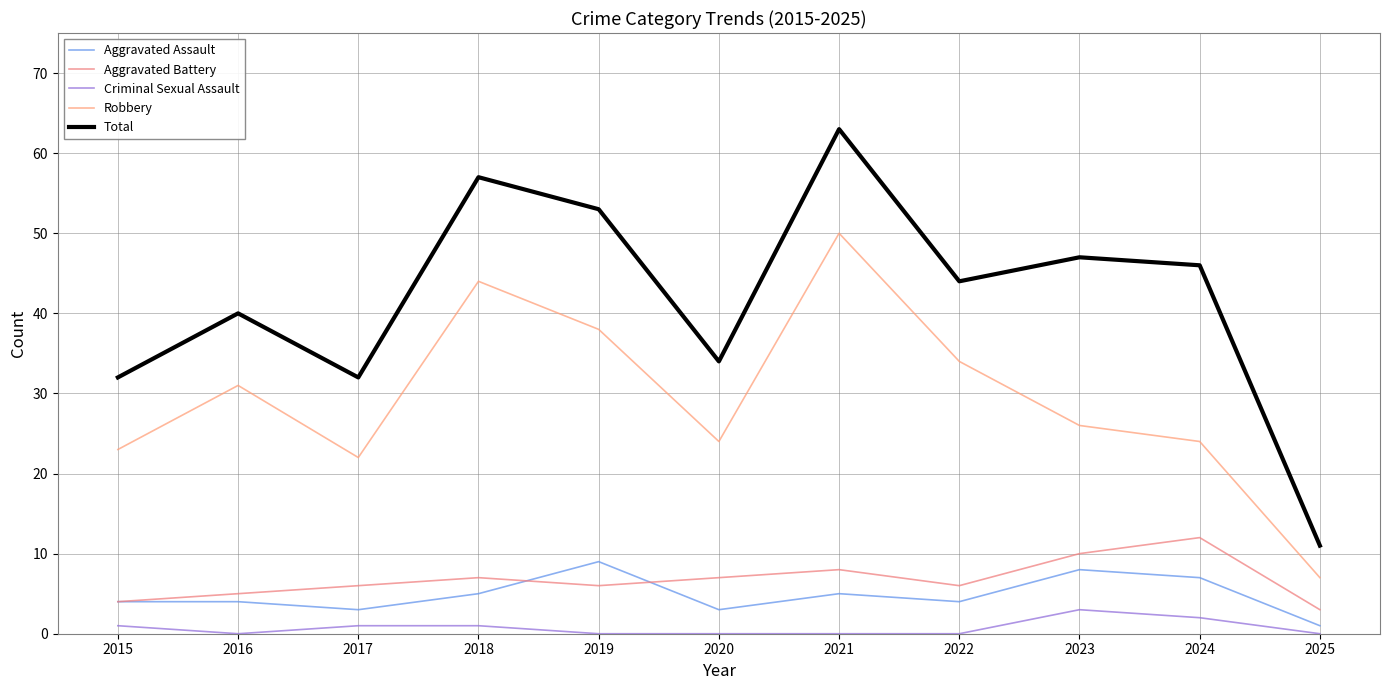

Which series has the widest spread of values?

Total